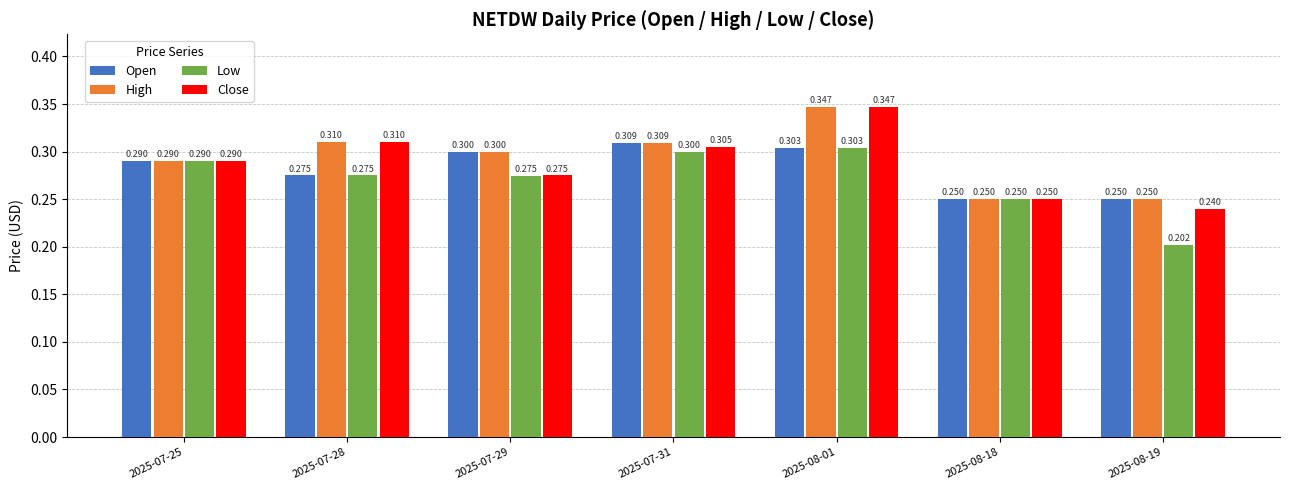

What is the sum of the Open values at 2025-07-29 and 2025-07-25?

0.6